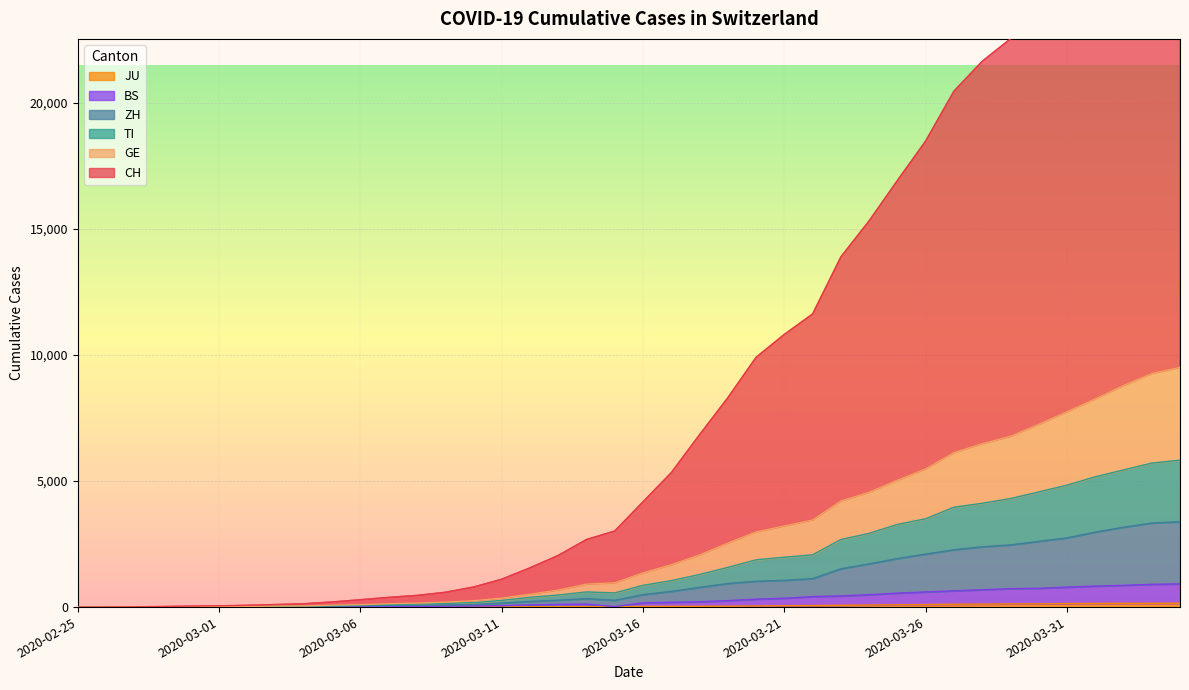

Which has a higher value, 2020-03-14 or 2020-02-28?

2020-03-14